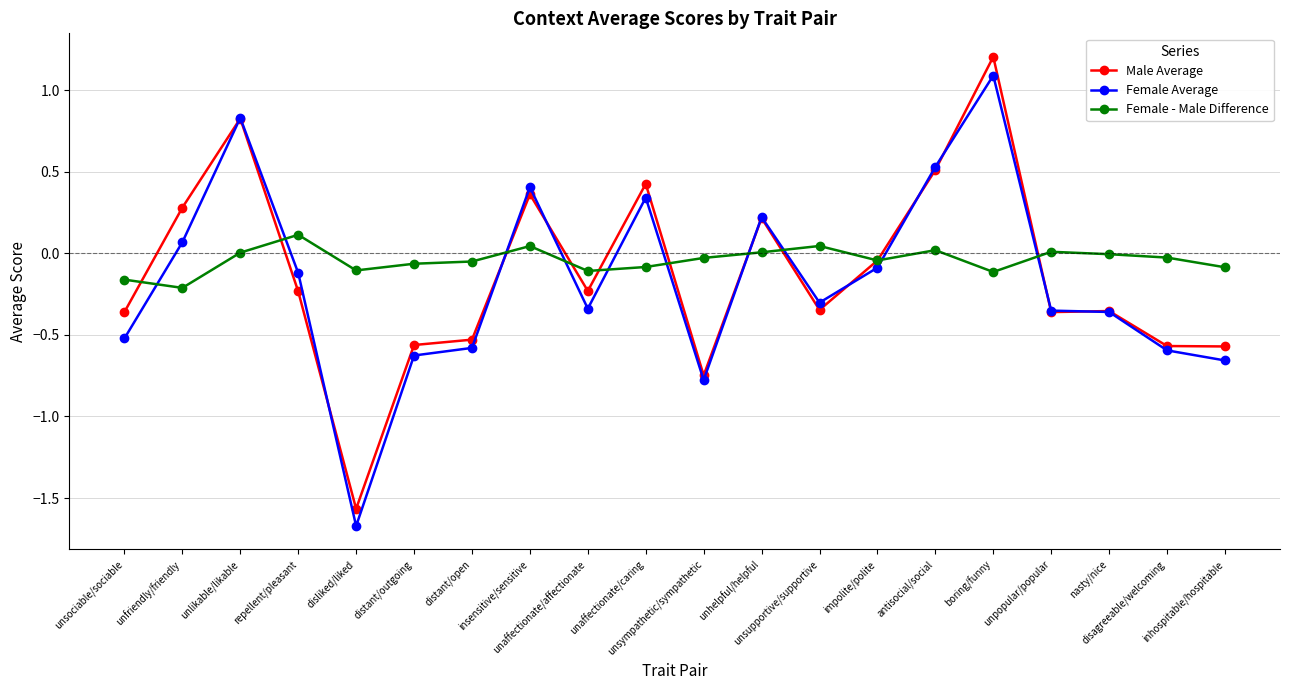

Which series has the largest total across all categories?

Female - Male Difference